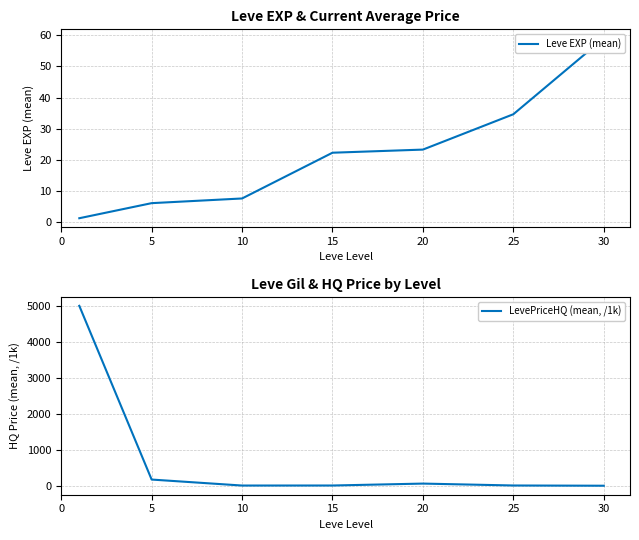

How many lines are shown in the chart?

2